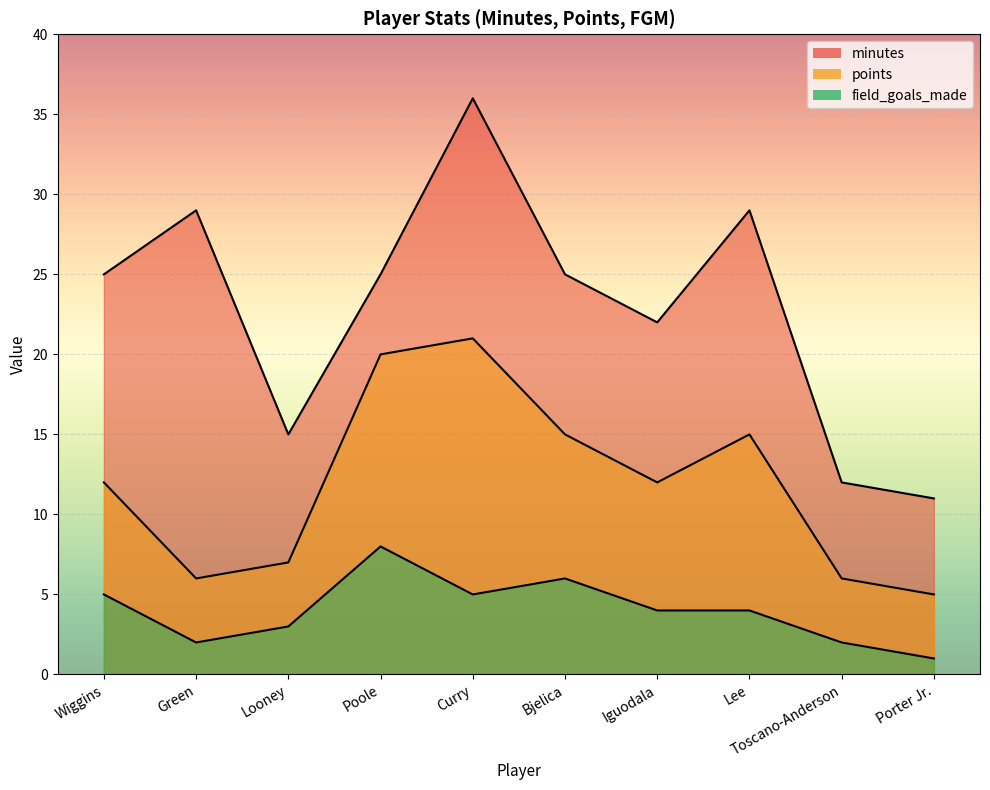

Which category has the highest value in the minutes series?

Curry